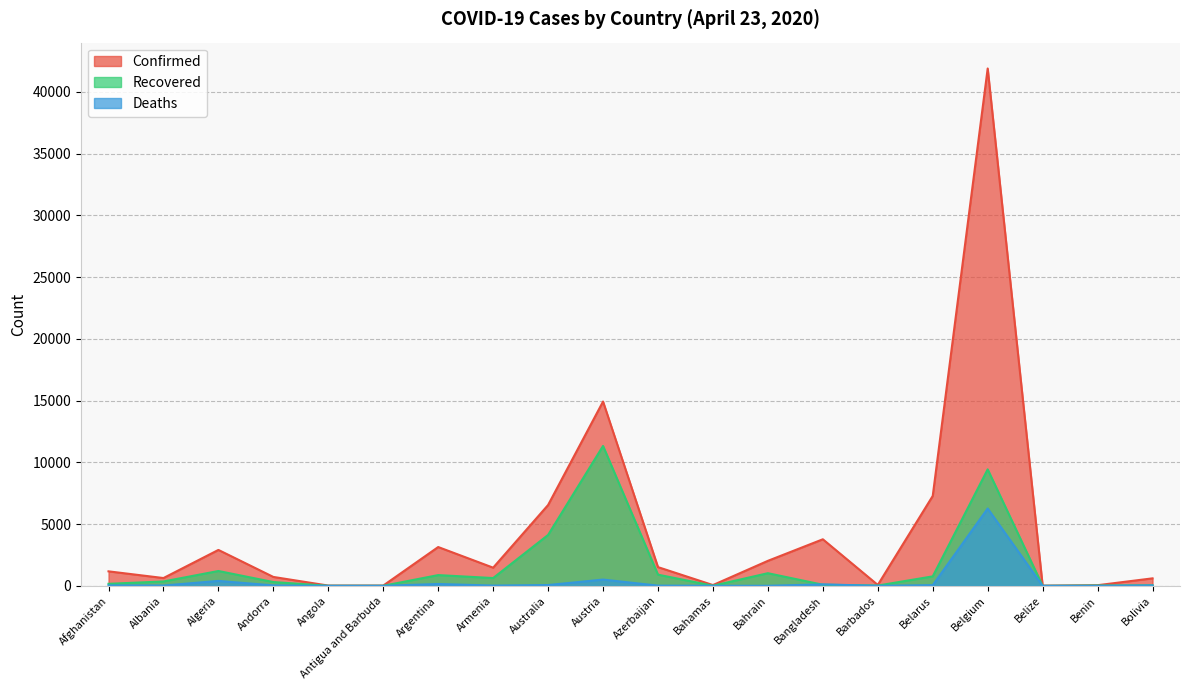

Which series has the widest spread of values?

Confirmed